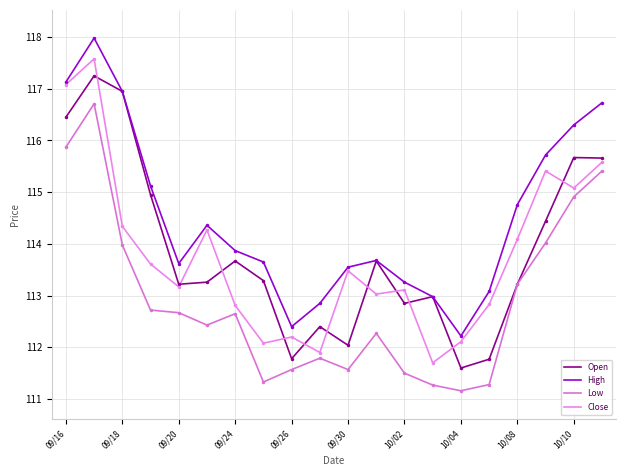

Does the chart have visible grid lines?

Yes